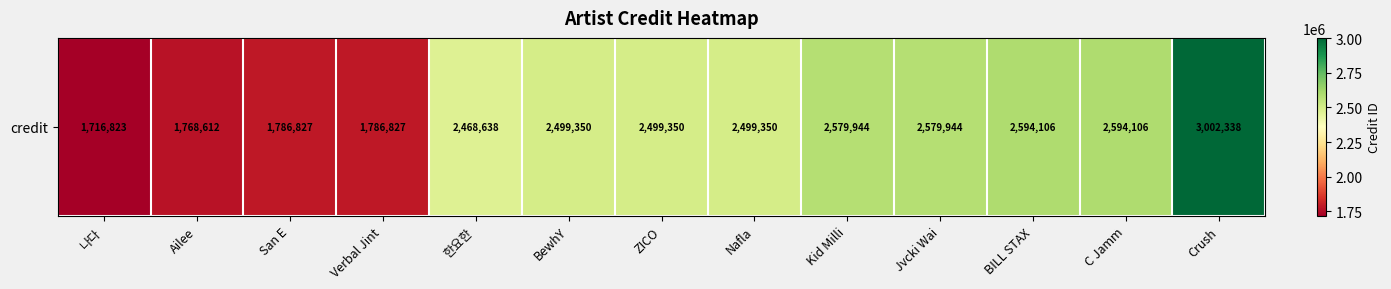

List the labels in order of value, largest first.

Crush, BILL STAX, C Jamm, Kid Milli, Jvcki Wai, BewhY, ZICO, Nafla, 한요한, San E, Verbal Jint, Ailee, 나다